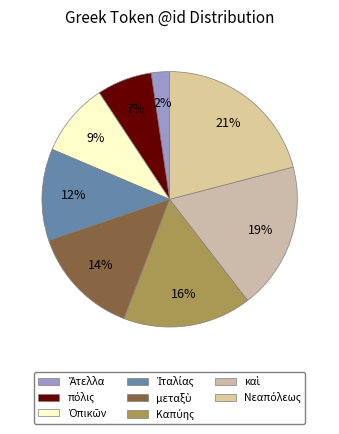

What percentage is the Ἰταλίας slice, to the nearest percent?

12%